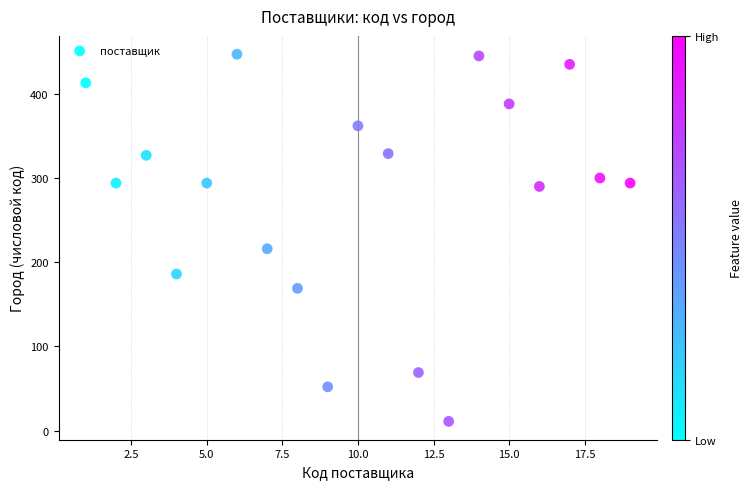

What Y value in the scatter plot is closest to 229?

216